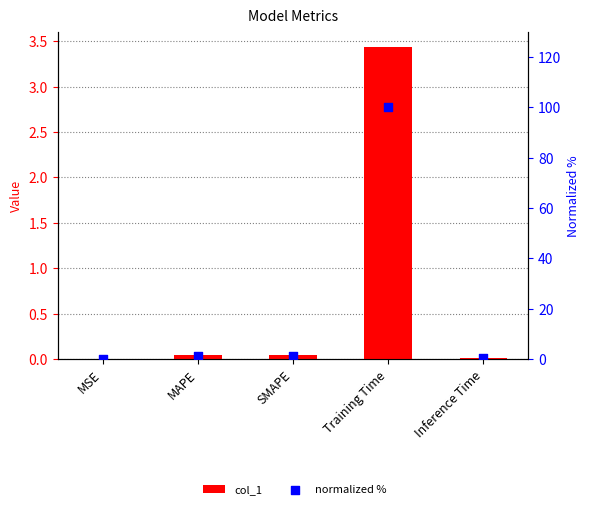

Is the value of normalized % at MAPE greater than the value of col_1 at SMAPE?

Yes